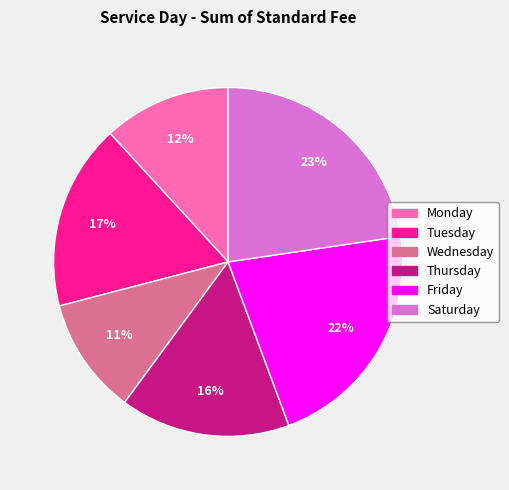

What is the ratio of the value at Saturday to the value at Thursday?

1.4